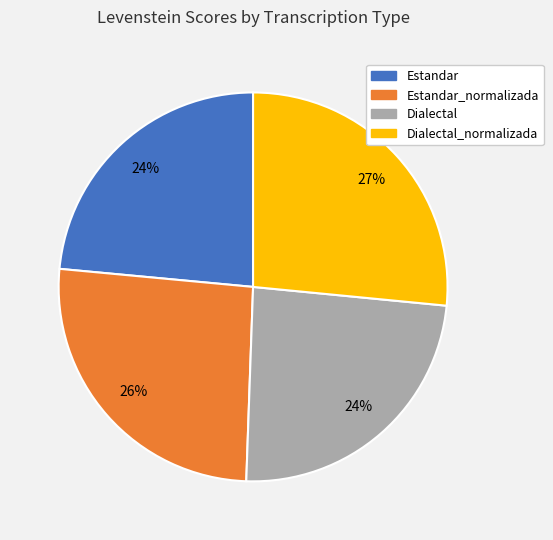

Does Estandar_normalizada represent more than half of the total?

No